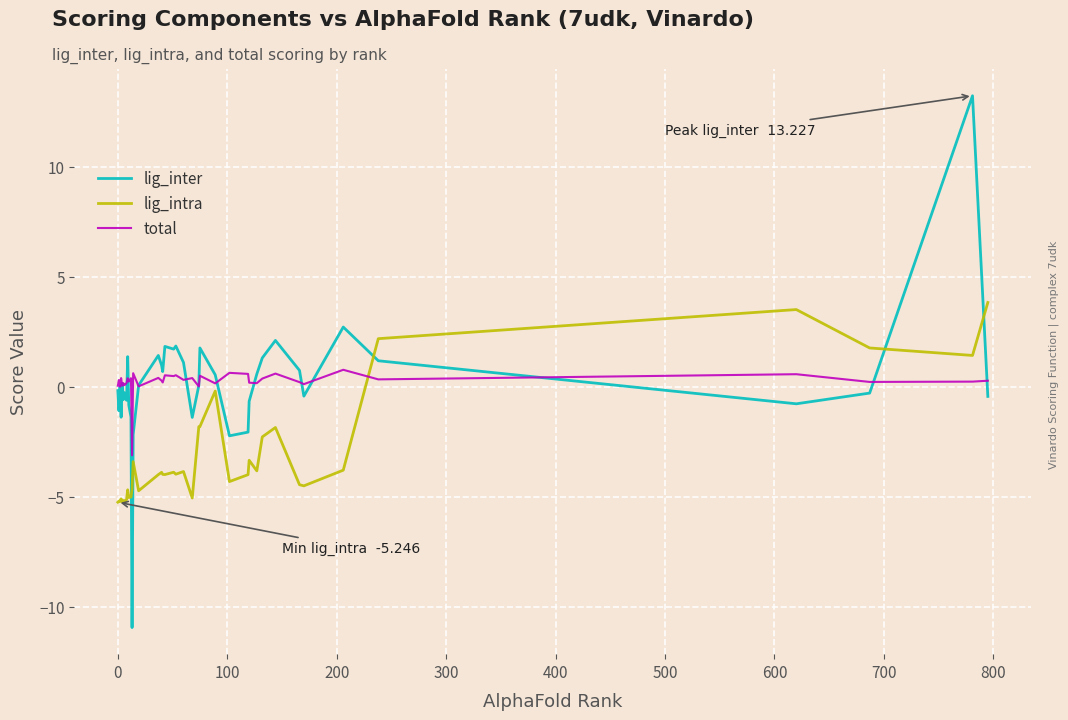

True or false: lig_intra and lig_inter cross at least once.

True